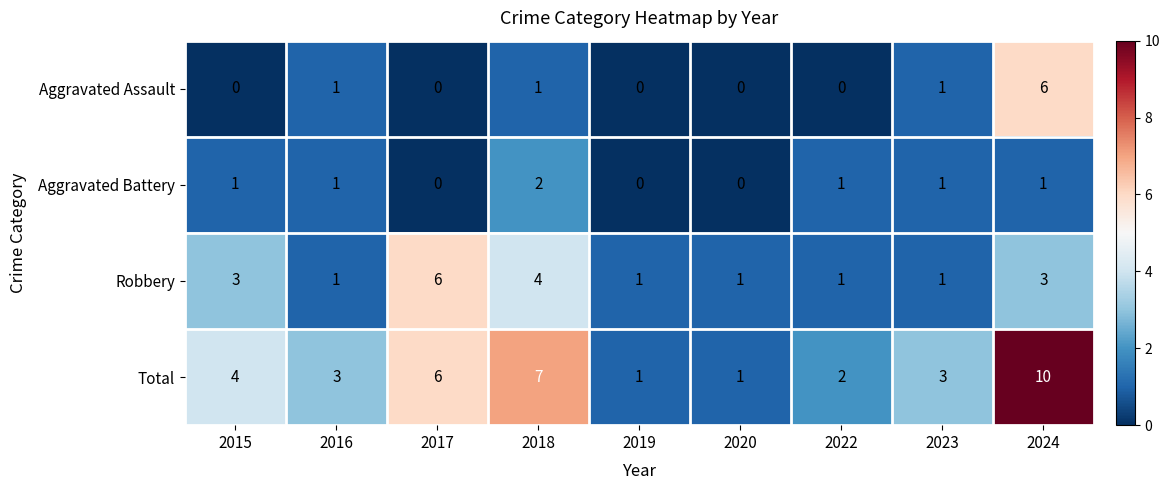

The Total series shows 4 at 2023. True or false?

False